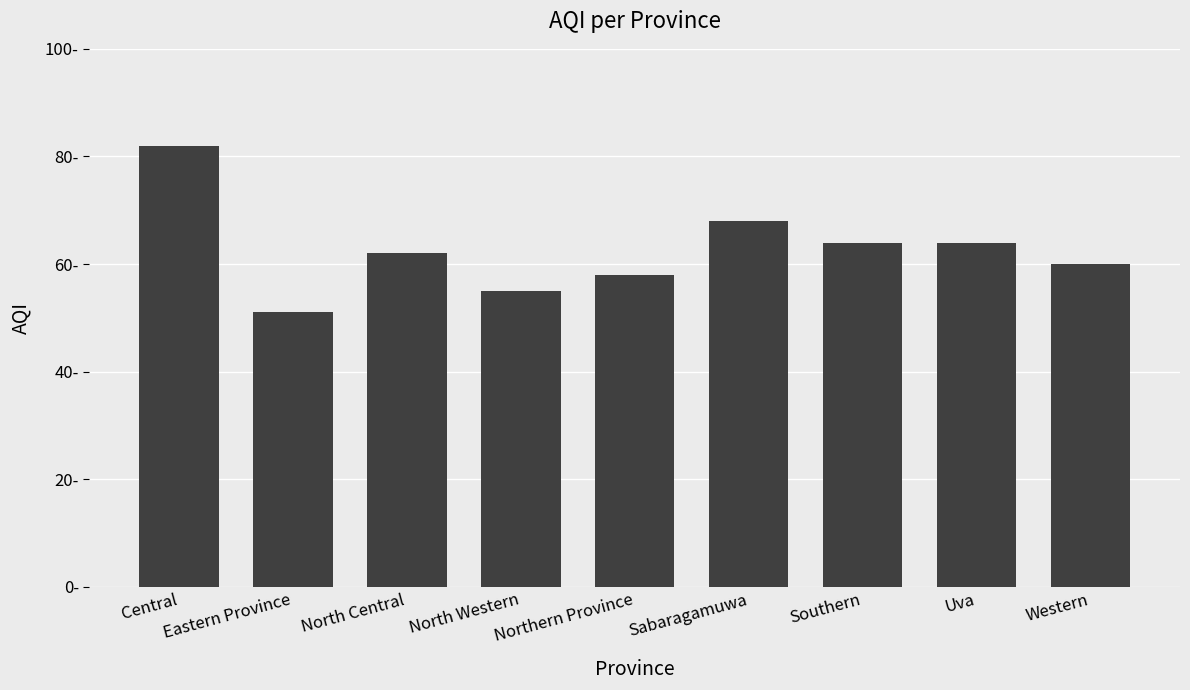

What position from the left is Northern Province?

5